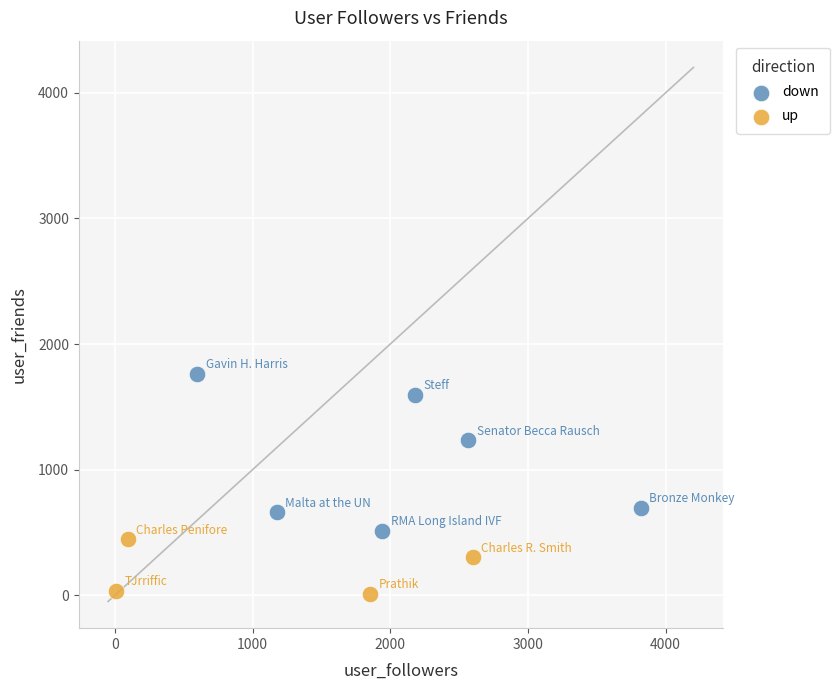

Which series contains the highest Y value?

down